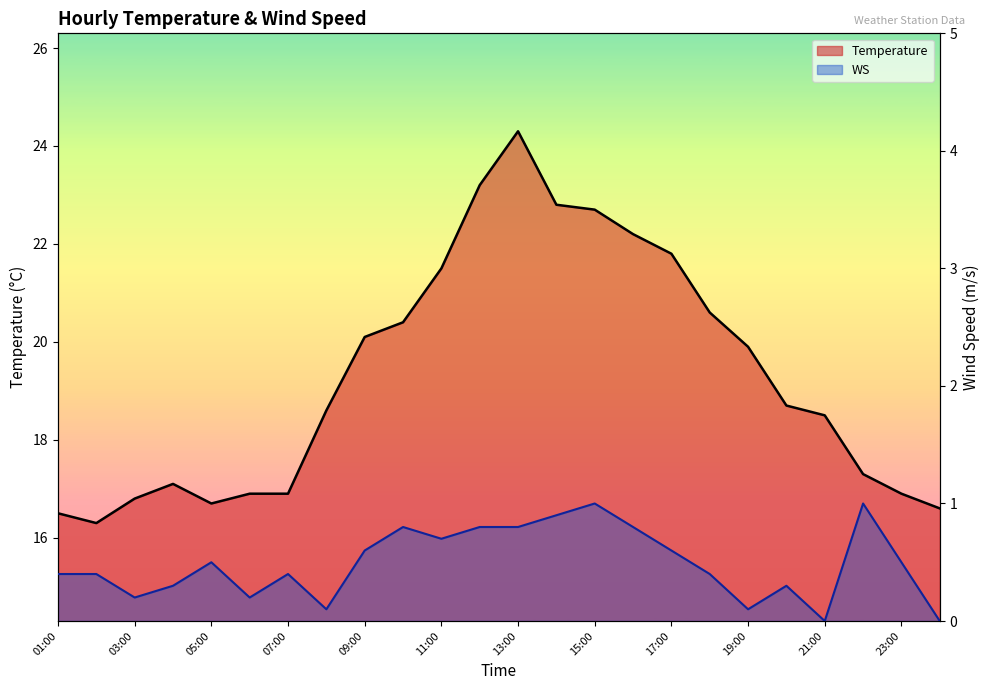

At which label does WS reach its minimum?

21:00